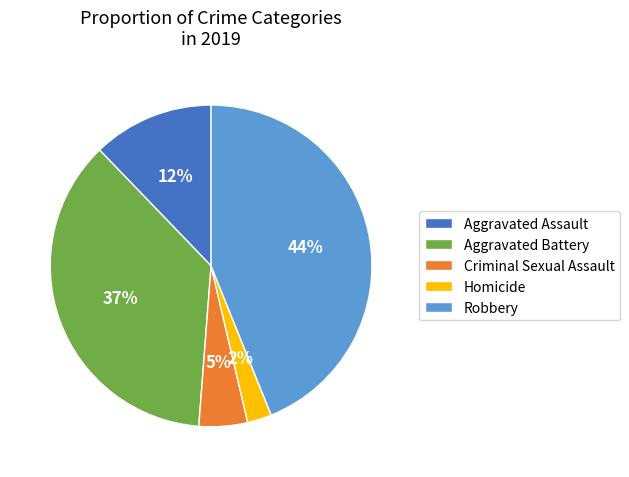

Which category has the smallest portion of the pie?

Homicide